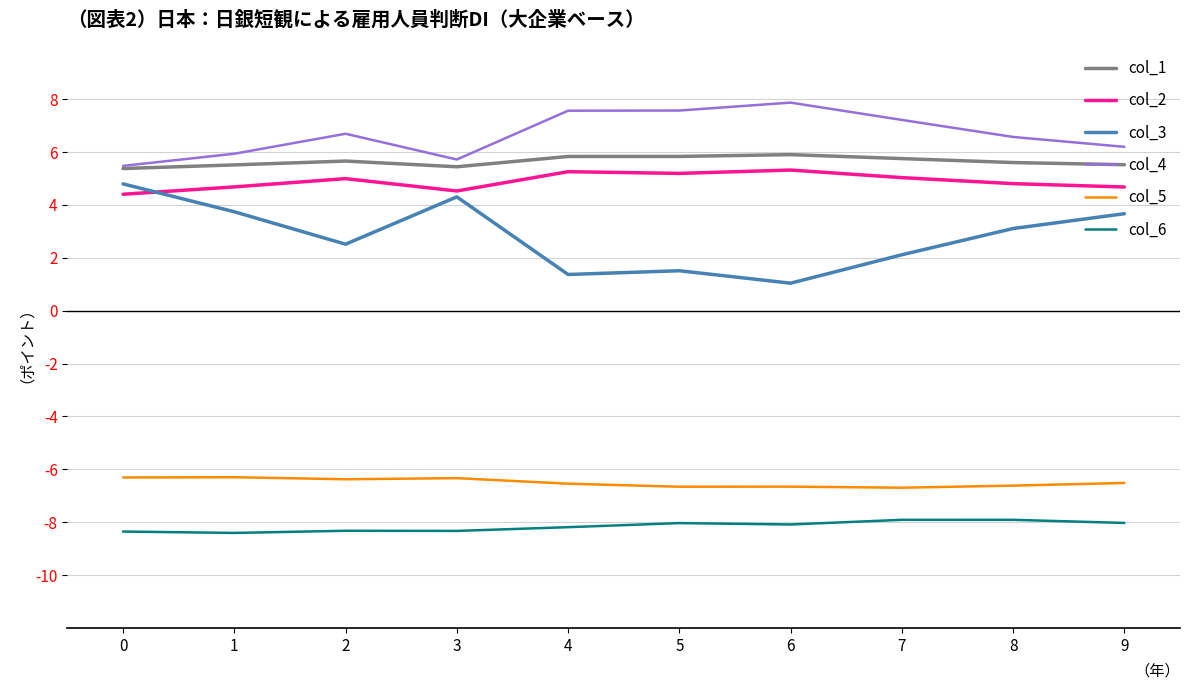

Reading right to left, list all the values displayed in this chart.

col_1: 9=0.1	8=0.1	7=0.1	6=0.1	5=0.1	4=0.1	3=0.1	2=0.1	1=0.1	0=0.1
col_2: 9=0.0	8=0.0	7=0.1	6=0.1	5=0.1	4=0.1	3=0.0	2=0.0	1=0.0	0=0.0
col_3: 9=0.0	8=0.0	7=0.0	6=0.0	5=0.0	4=0.0	3=0.0	2=0.0	1=0.0	0=0.0
col_4: 9=0.1	8=0.1	7=0.1	6=0.1	5=0.1	4=0.1	3=0.1	2=0.1	1=0.1	0=0.1
col_5: 9=-0.1	8=-0.1	7=-0.1	6=-0.1	5=-0.1	4=-0.1	3=-0.1	2=-0.1	1=-0.1	0=-0.1
col_6: 9=-0.1	8=-0.1	7=-0.1	6=-0.1	5=-0.1	4=-0.1	3=-0.1	2=-0.1	1=-0.1	0=-0.1